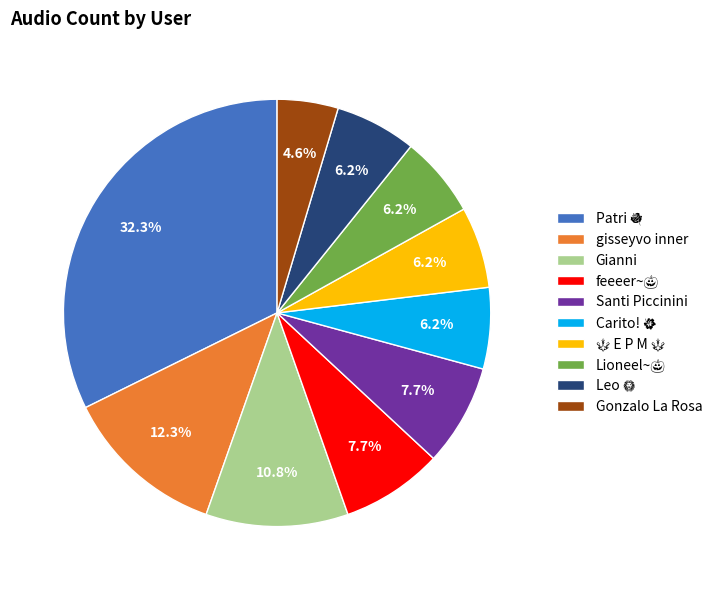

Between gisseyvo inner and Santi Piccinini, which is larger?

gisseyvo inner